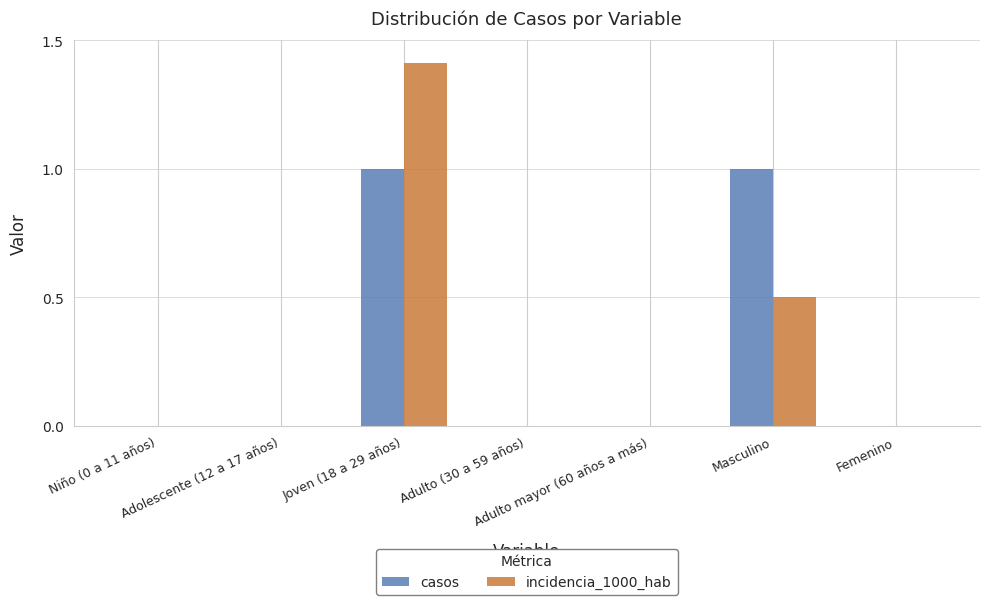

What is the maximum value for casos?

1.0